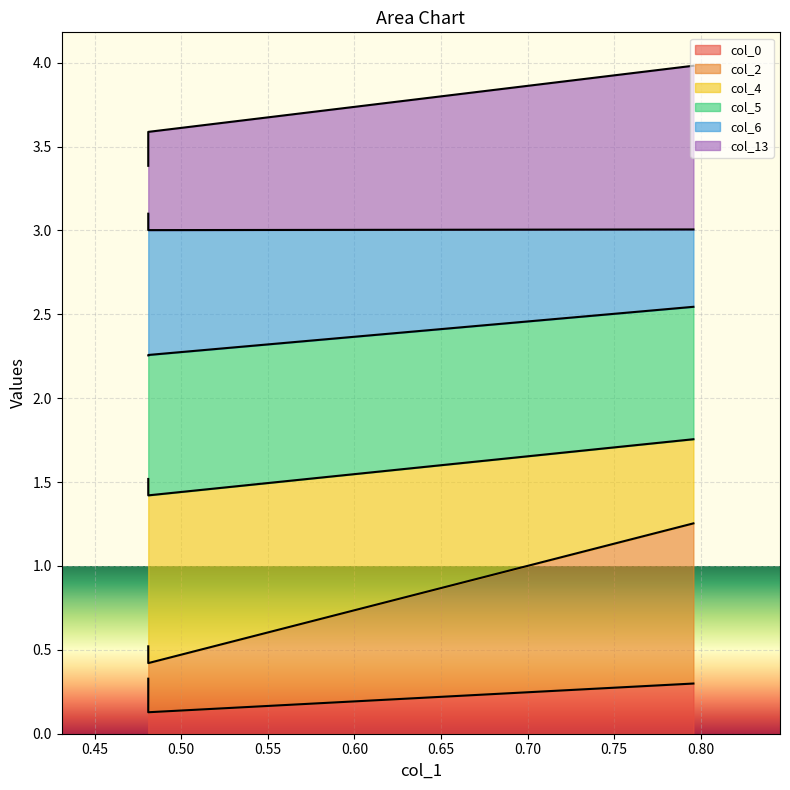

True or false: col_0 has a value of 0.1 at 0.4809646781787015.

False